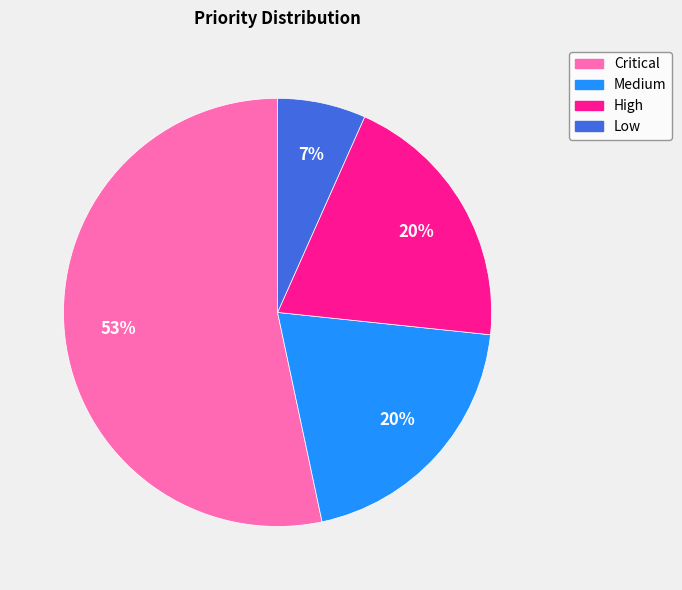

What is the ratio of the value at High to the value at Critical?

0.4